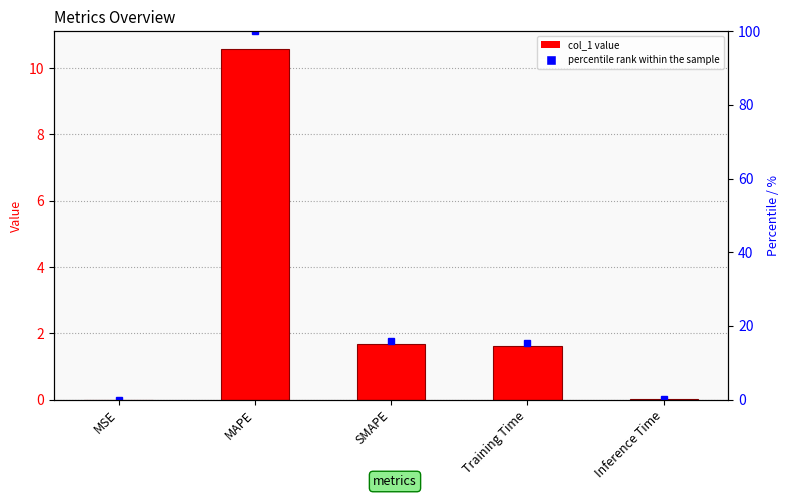

Rank the categories by value from highest to lowest.

MAPE, SMAPE, Training Time, Inference Time, MSE